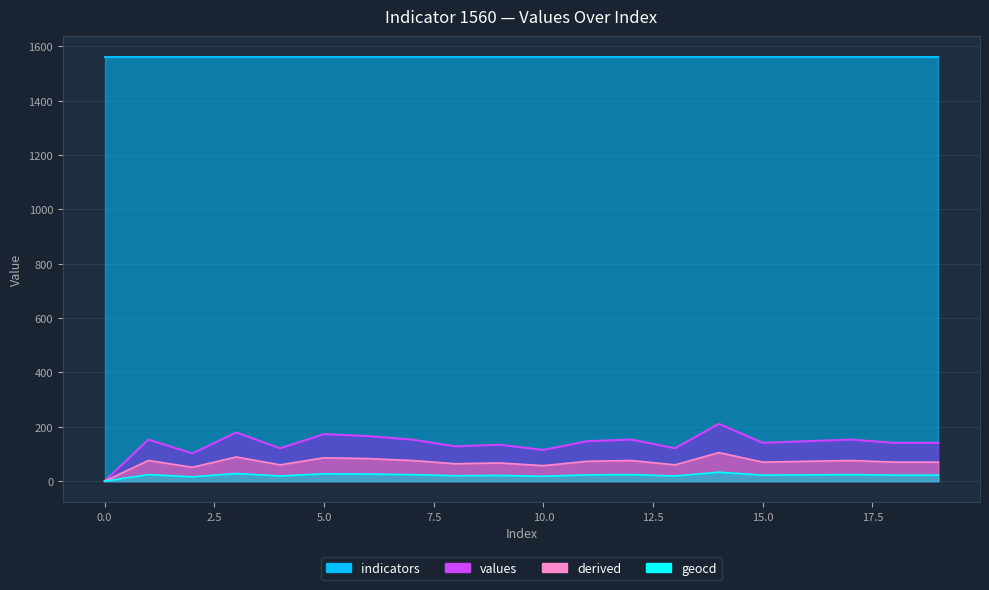

Where is the first local maximum for geocd?

1